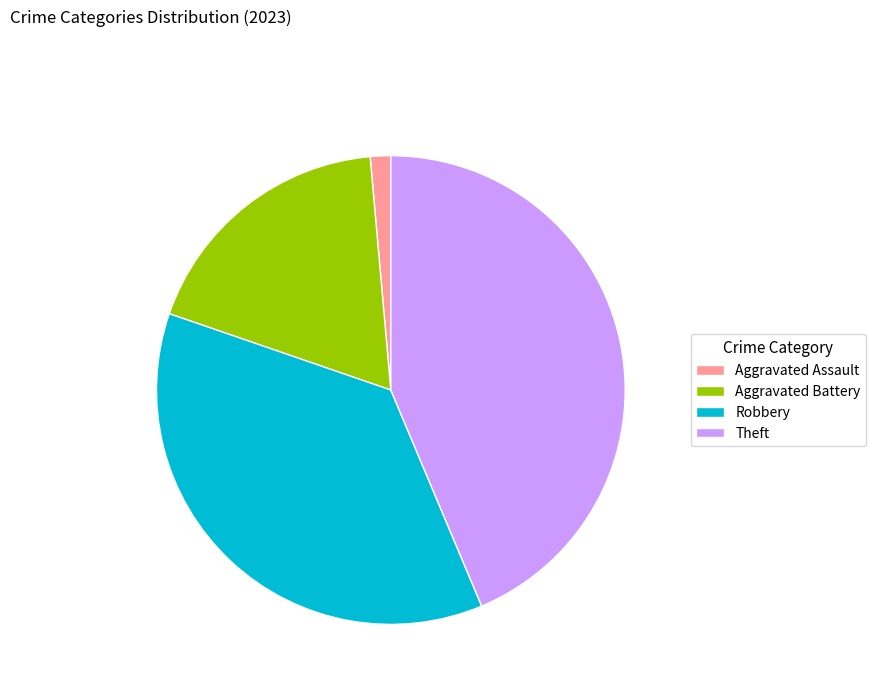

Is the sum of Aggravated Assault and Theft greater than half?

No